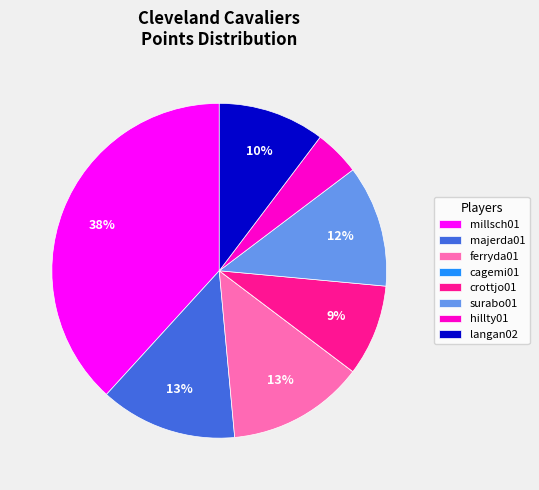

Is there any slice that represents more than half of the pie?

No